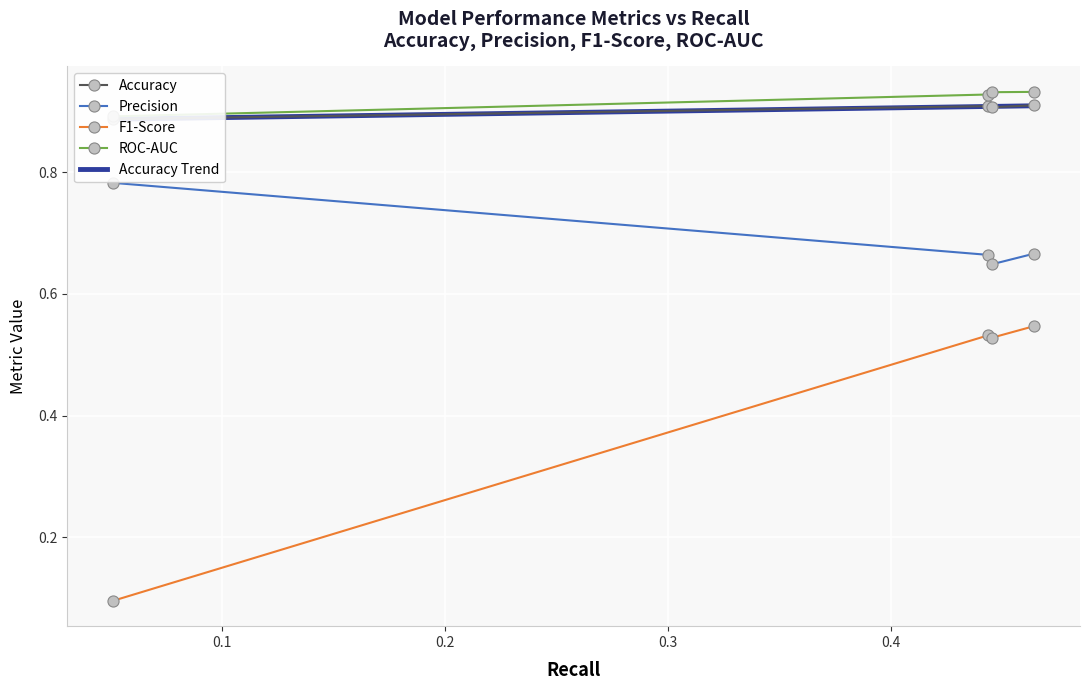

The value of F1-Score at NGBoost is 0.1. True or false?

True